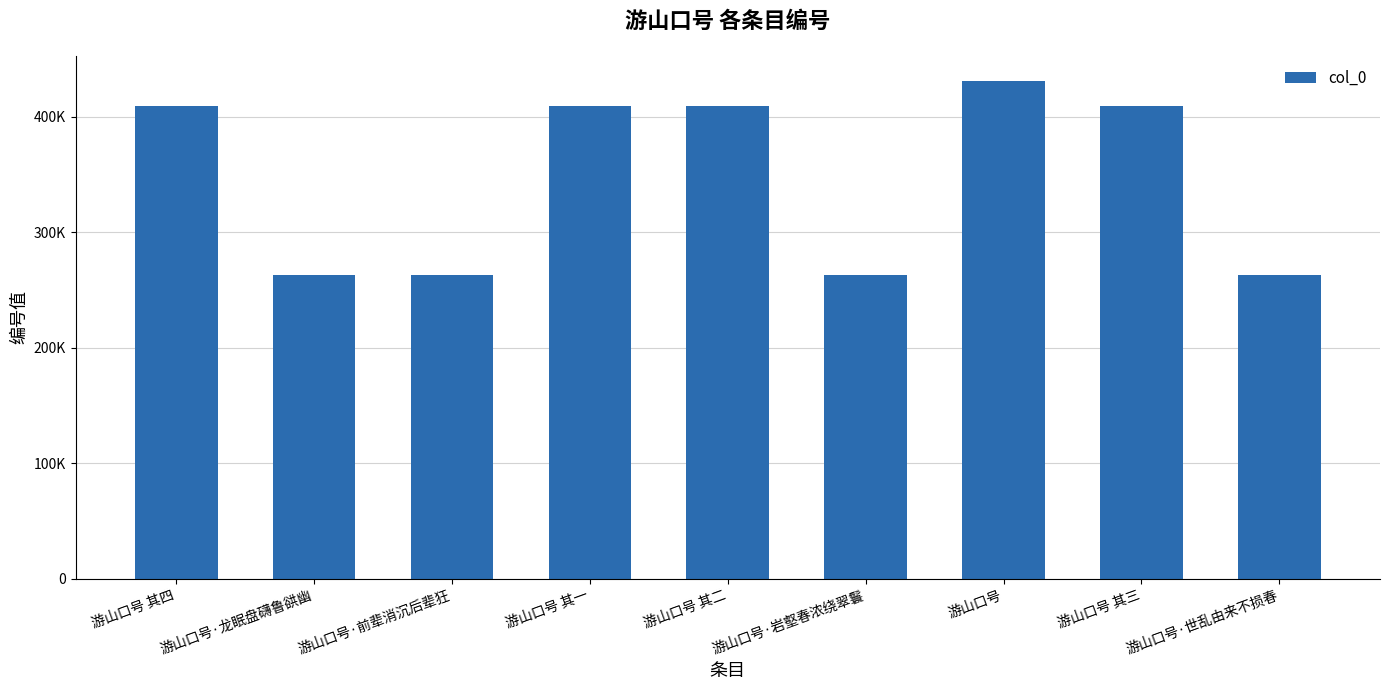

Does the chart contain any negative values?

No